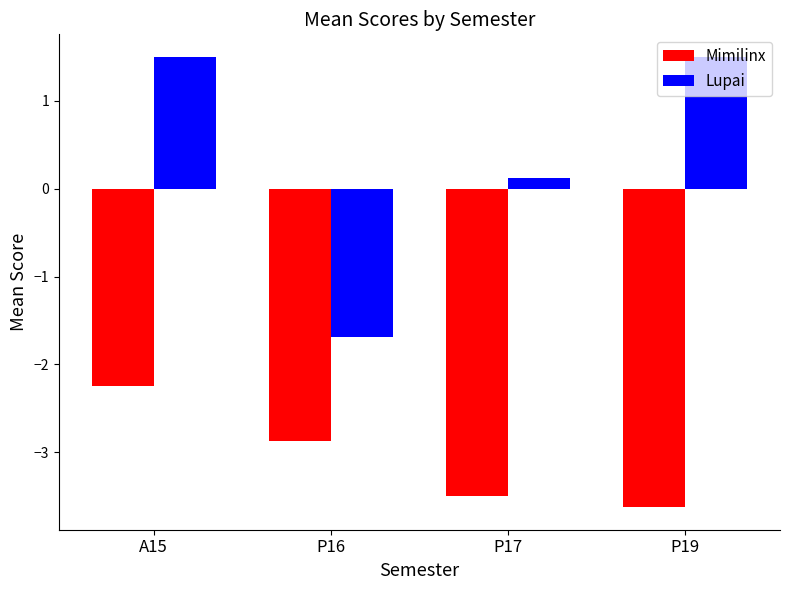

What is the highest value of the Lupai series?

1.5